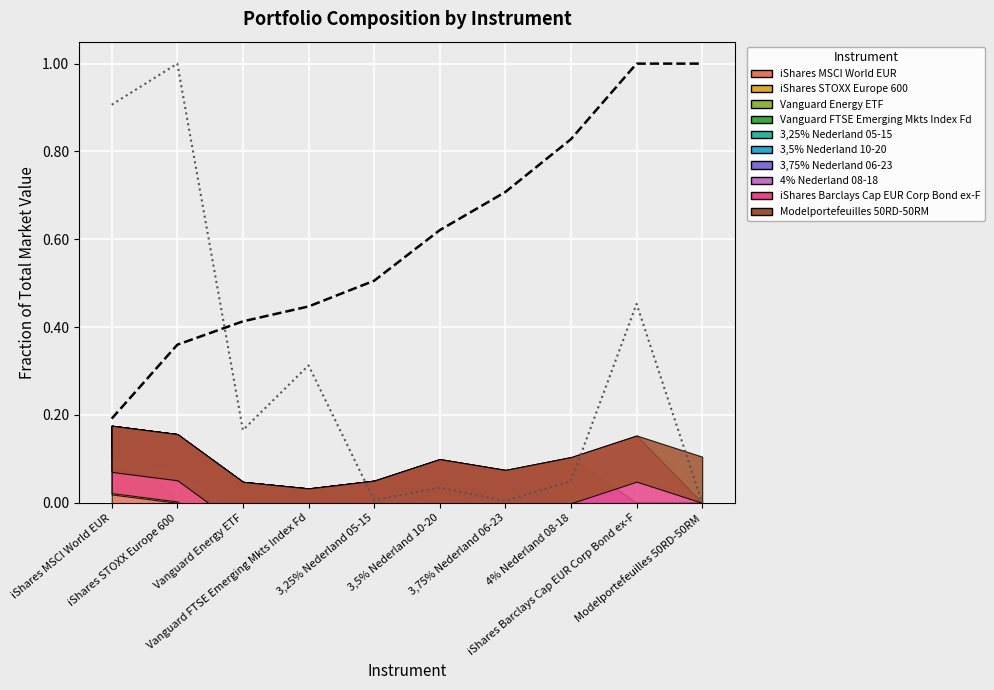

True or false: Beginwaarde (cumul.) has a value of 0.6 at Vanguard Energy ETF.

False